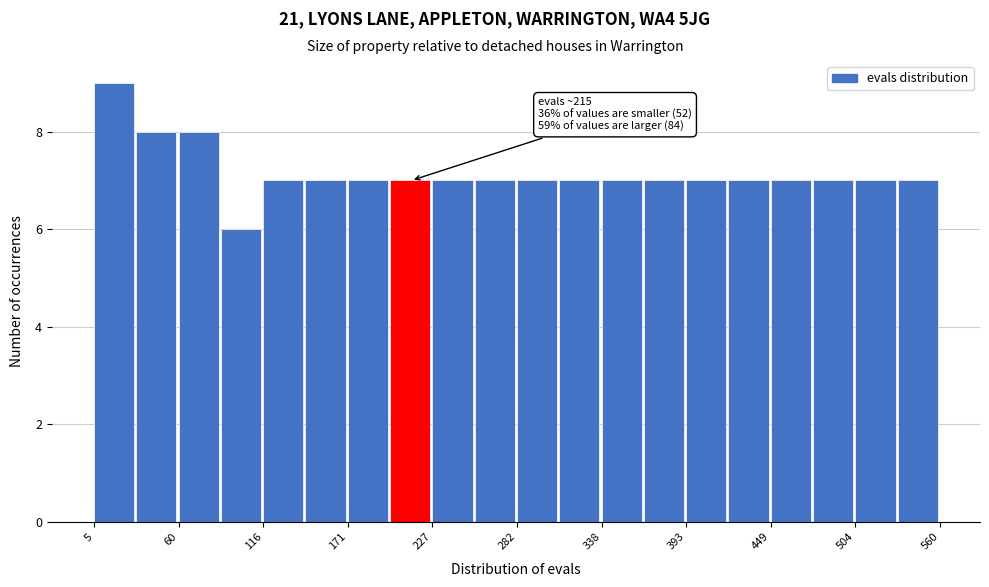

Read against the x-axis, roughly where is the centre of the tallest bar?

20